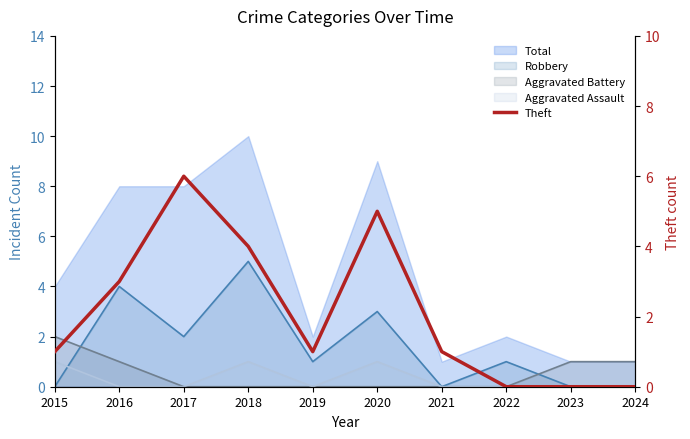

Where is the first local maximum?

2017